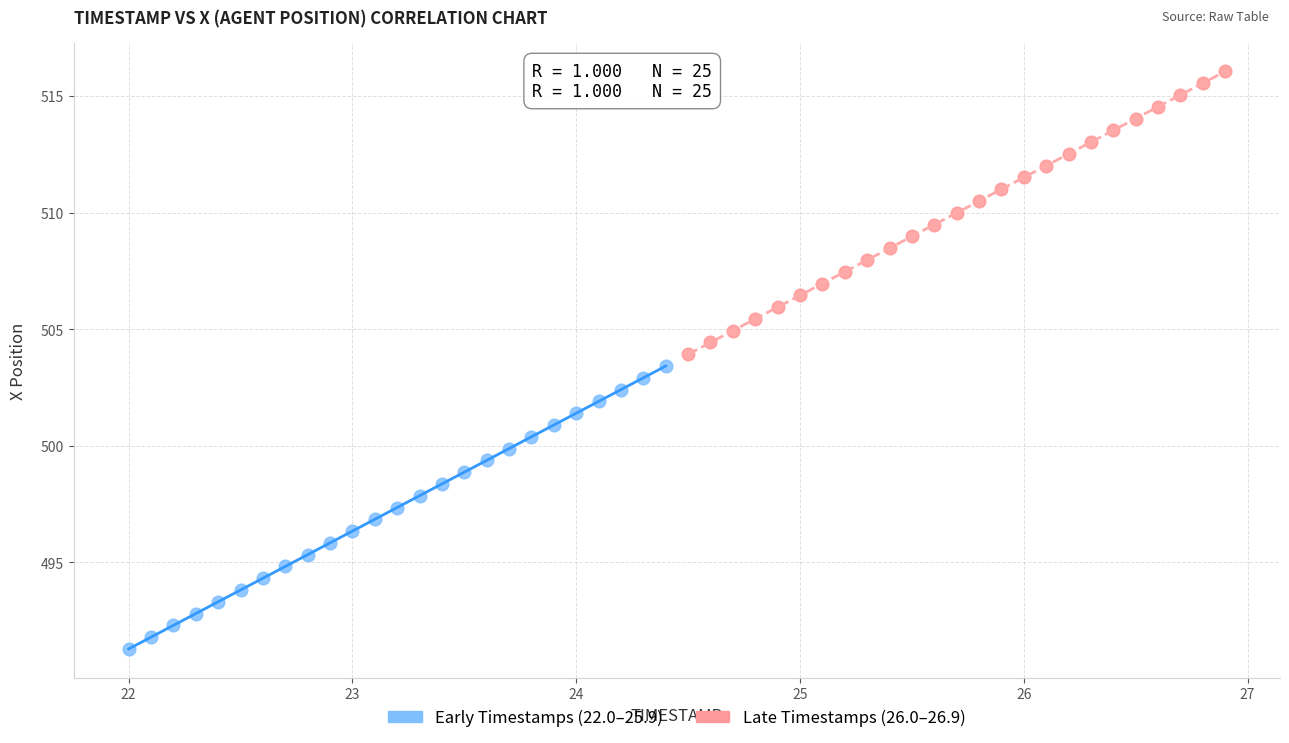

Which series contains the highest Y value?

Late Timestamps (26.0–26.9)